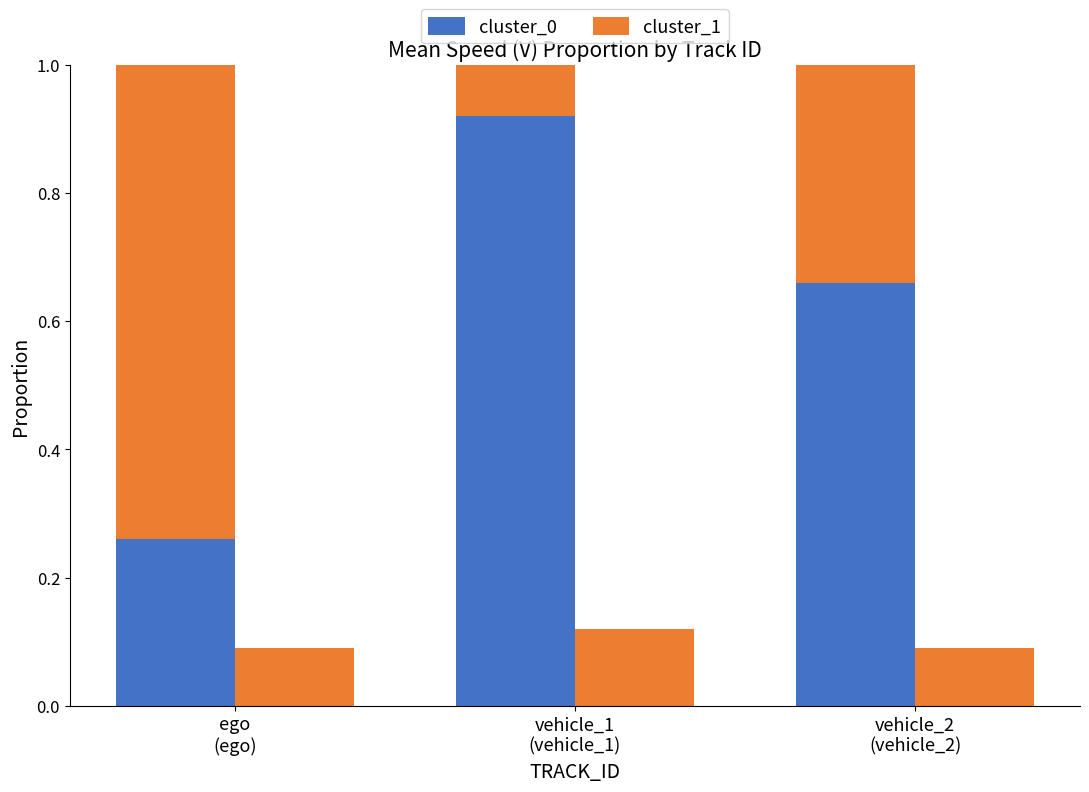

Between ego
(ego) and vehicle_1
(vehicle_1), which series saw the biggest shift?

cluster_0